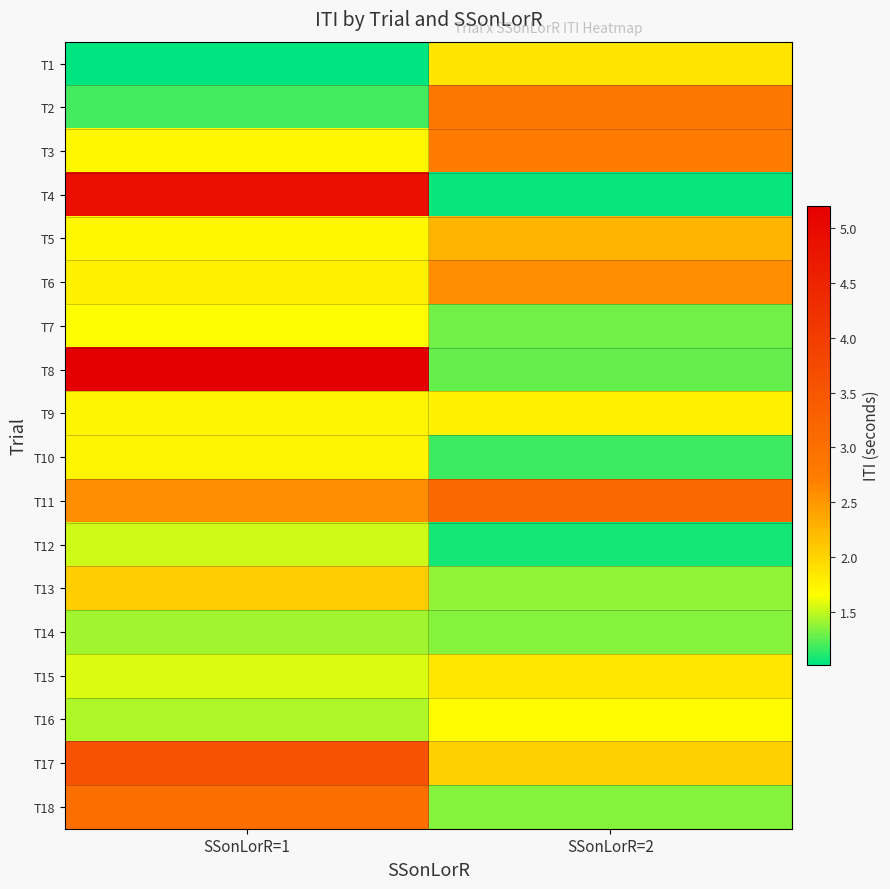

Reading left to right, transcribe all the data shown in this chart.

T1: SSonLorR=1=1.0	SSonLorR=2=1.9
T2: SSonLorR=1=1.2	SSonLorR=2=2.9
T3: SSonLorR=1=1.7	SSonLorR=2=2.8
T4: SSonLorR=1=4.9	SSonLorR=2=1.0
T5: SSonLorR=1=1.7	SSonLorR=2=2.2
T6: SSonLorR=1=1.8	SSonLorR=2=2.6
T7: SSonLorR=1=1.7	SSonLorR=2=1.3
T8: SSonLorR=1=5.2	SSonLorR=2=1.3
T9: SSonLorR=1=1.7	SSonLorR=2=1.8
T10: SSonLorR=1=1.7	SSonLorR=2=1.2
T11: SSonLorR=1=2.6	SSonLorR=2=3.1
T12: SSonLorR=1=1.5	SSonLorR=2=1.1
T13: SSonLorR=1=2.1	SSonLorR=2=1.4
T14: SSonLorR=1=1.4	SSonLorR=2=1.3
T15: SSonLorR=1=1.6	SSonLorR=2=1.8
T16: SSonLorR=1=1.4	SSonLorR=2=1.7
T17: SSonLorR=1=3.6	SSonLorR=2=2.0
T18: SSonLorR=1=3.0	SSonLorR=2=1.3